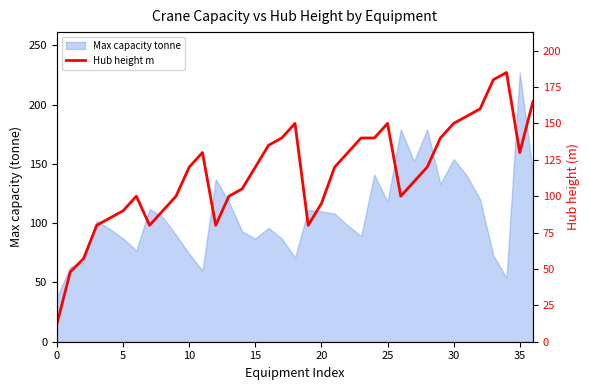

Does the chart display data point markers on the line(s)?

No